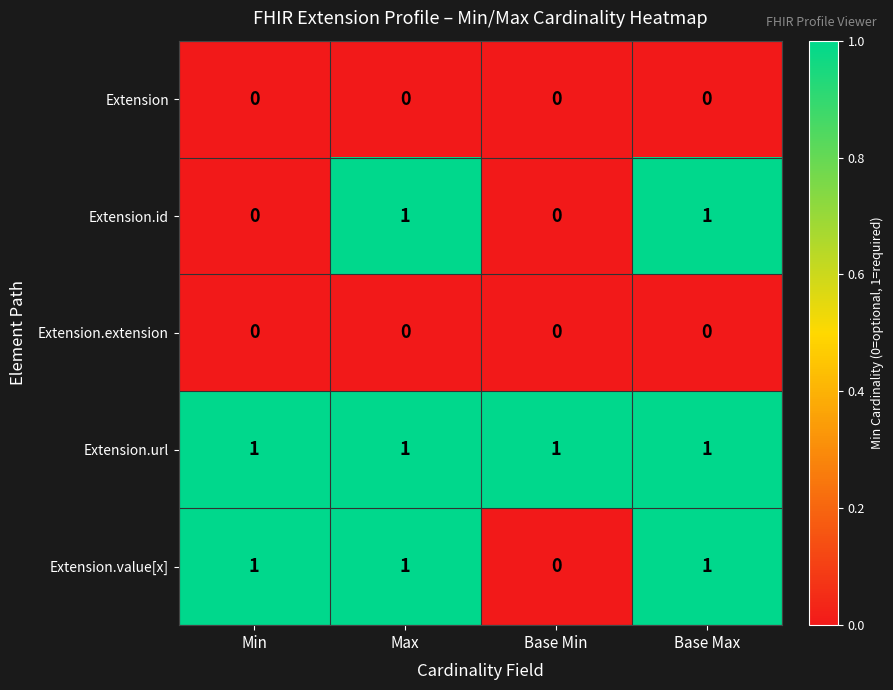

The Extension.id series shows 0 at Base Min. True or false?

True